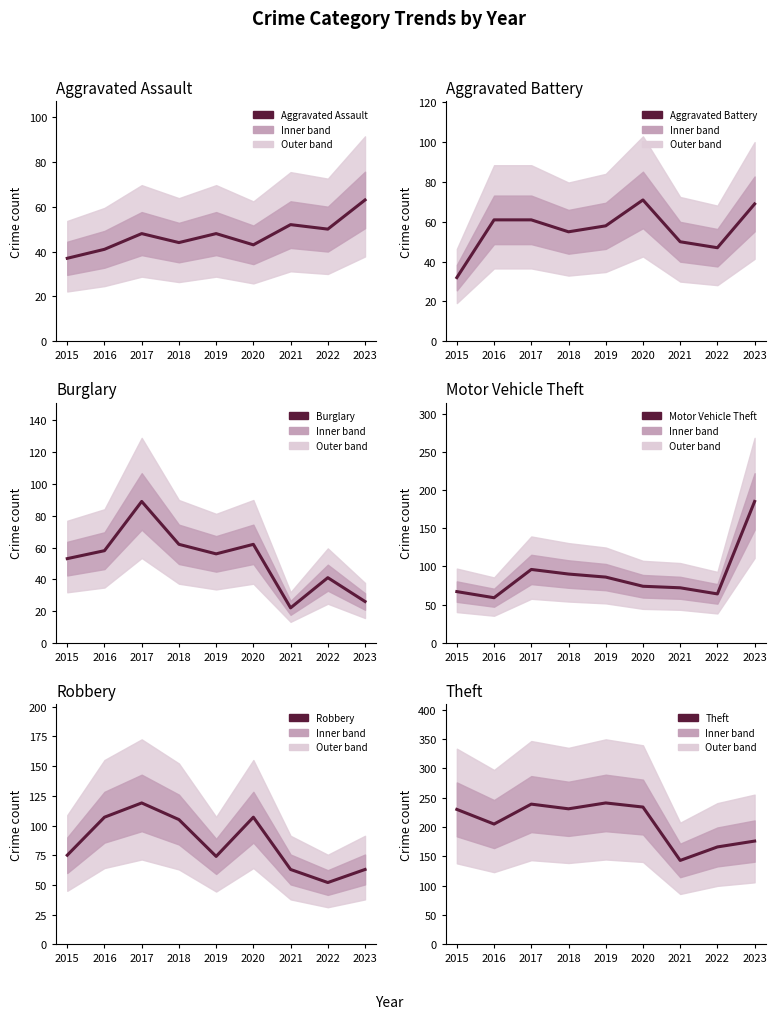

Which label corresponds to the smallest value in the chart?

2021